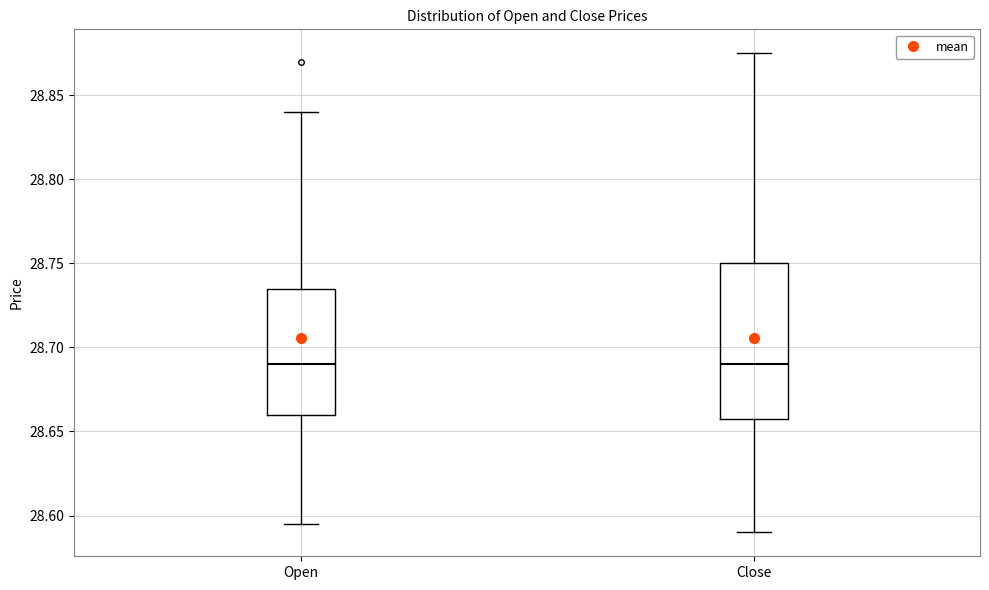

Where does the upper whisker of the box for Close end on the y-axis? The values are not printed on the chart, so give them approximately, as read against the axis.

28.875